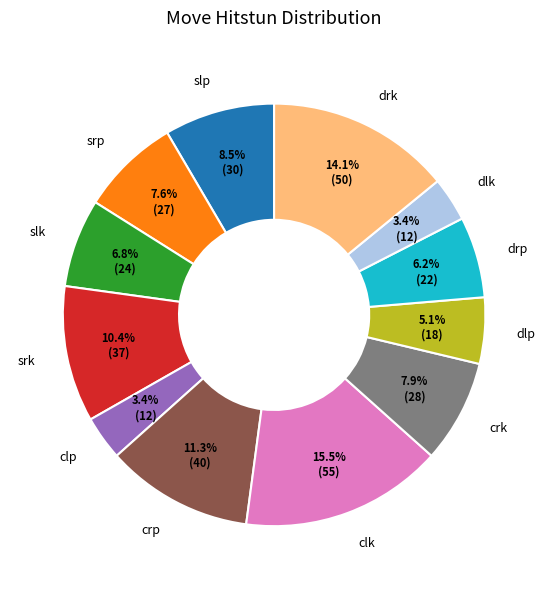

Which has a higher value, clk or crk?

clk